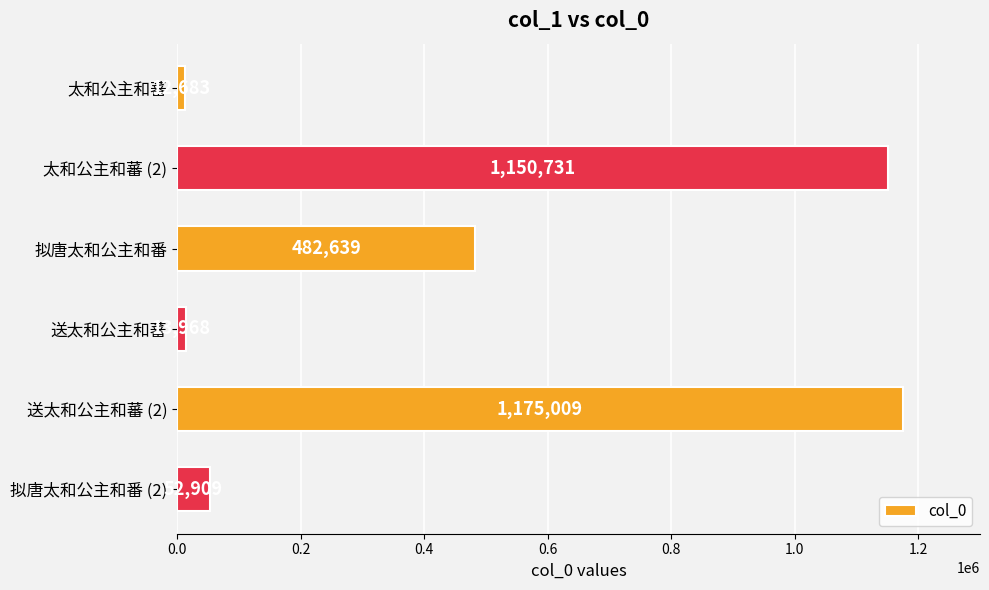

Is it true that the value at 太和公主和蕃 (2) is 1150731?

True